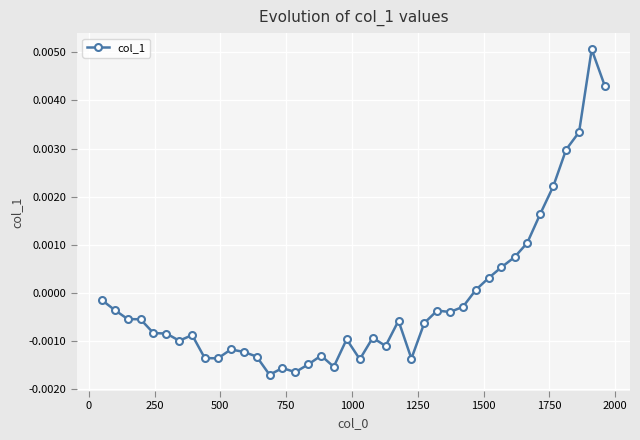

True or false: the data has more than 2 interior local peaks.

True